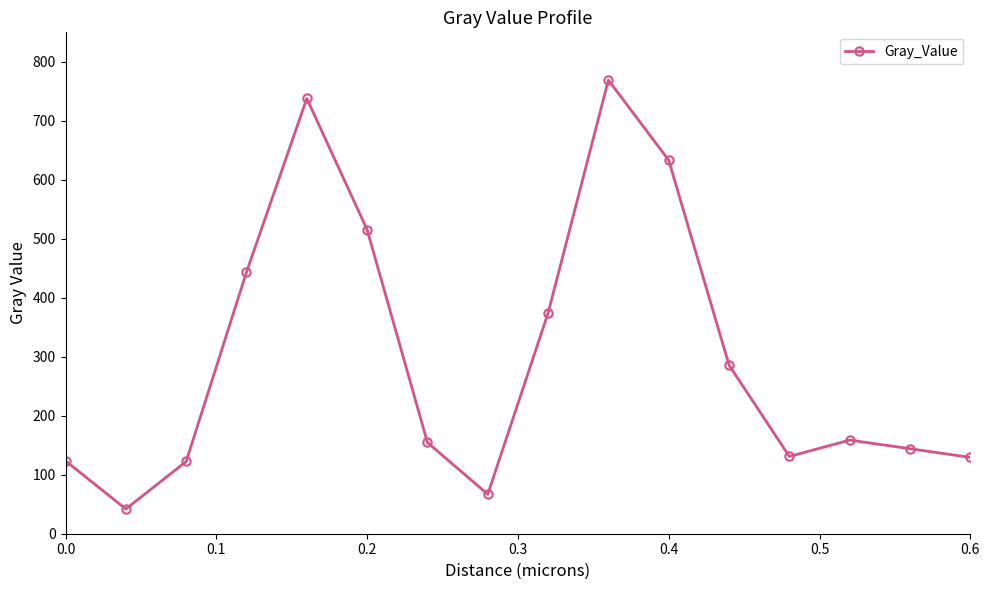

What is the smallest value displayed?

41.9